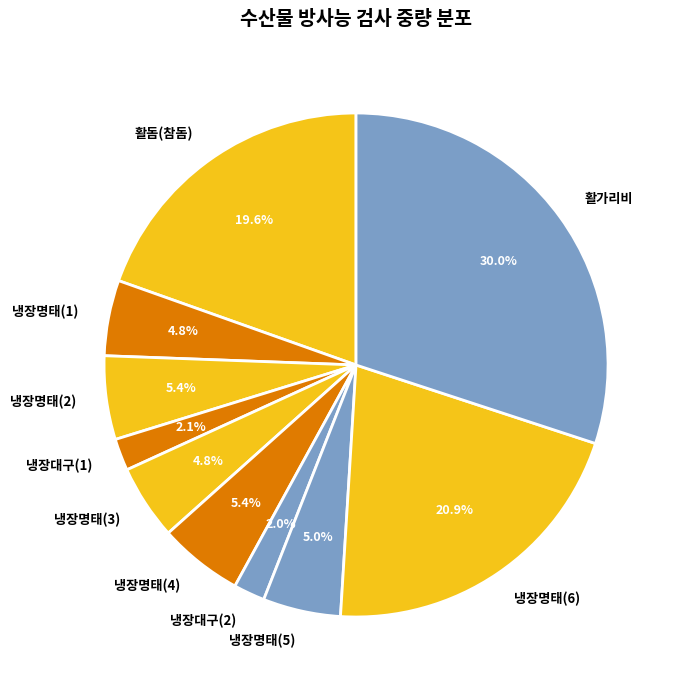

Does 활가리비 account for over 50% of the chart?

No